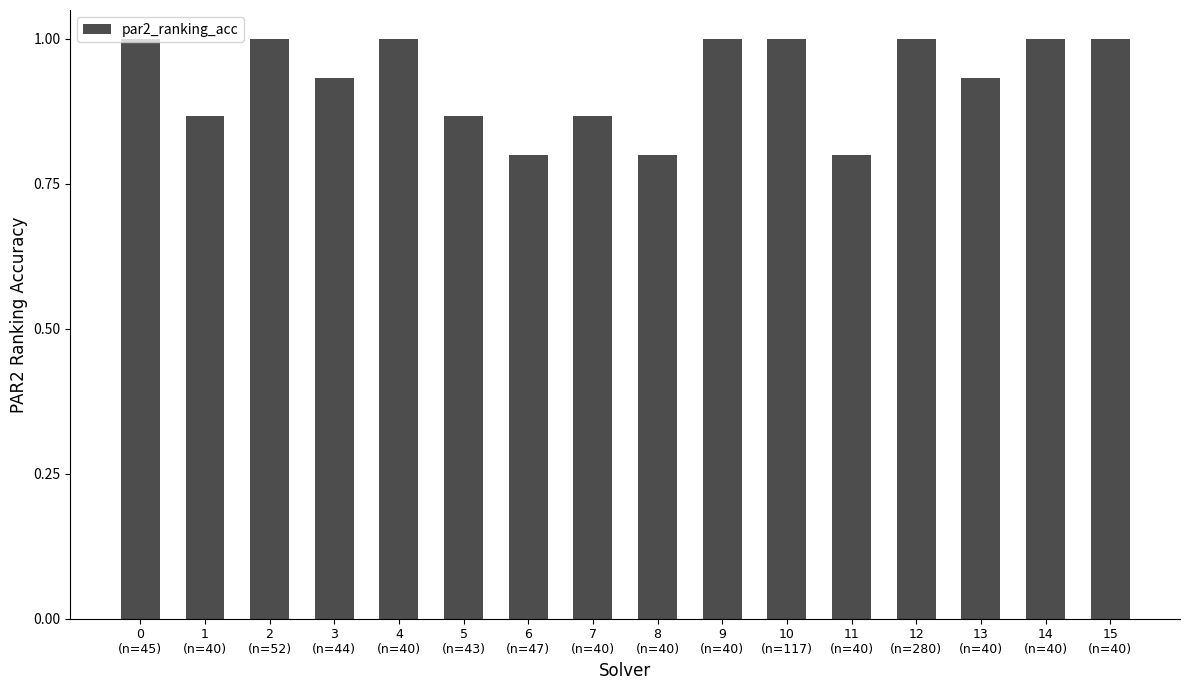

What is the greatest value displayed?

1.0